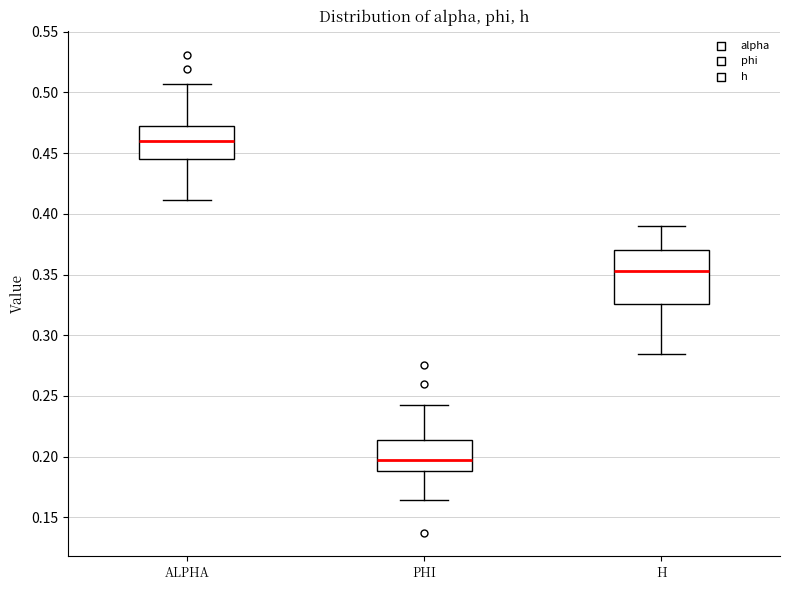

Reading left to right, read every box against the y-axis: the position of its median line, the range the box covers, and the ends of its whiskers. The values are not printed on the chart, so give them approximately, as read against the axis.

ALPHA: median 0.460, box 0.445 to 0.470, whiskers 0.410 to 0.505
PHI: median 0.195, box 0.190 to 0.215, whiskers 0.165 to 0.240
H: median 0.355, box 0.325 to 0.370, whiskers 0.285 to 0.390